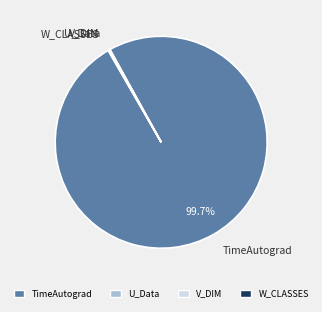

Which slice is the largest?

TimeAutograd